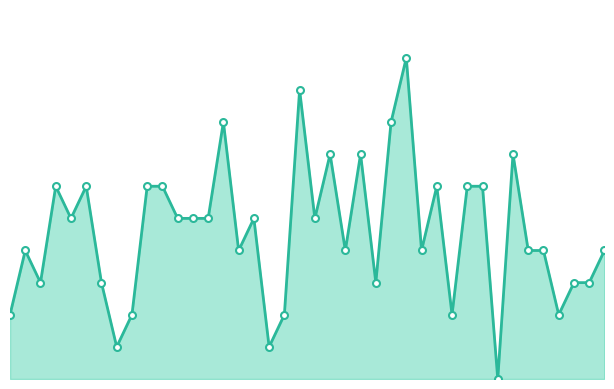

True or false: the data has more than 2 interior local peaks.

True